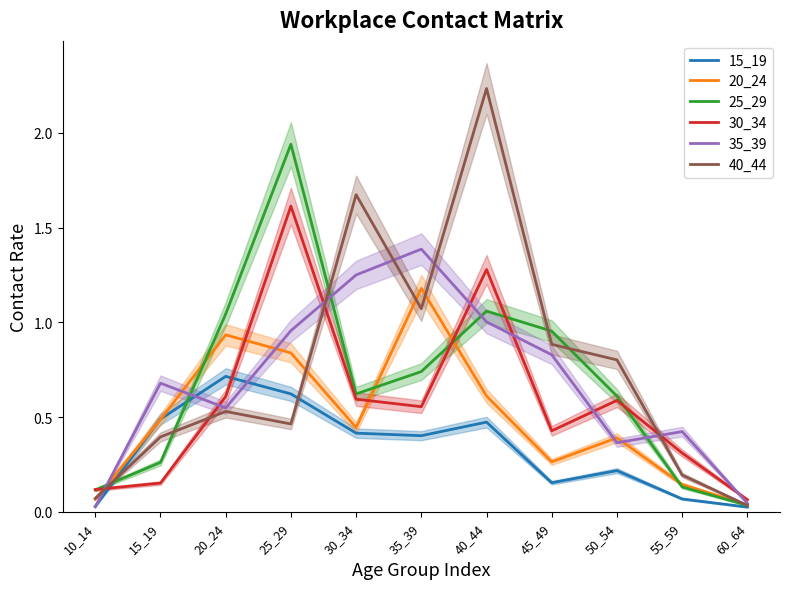

At which category does 35_39 reach its first local valley?

20_24